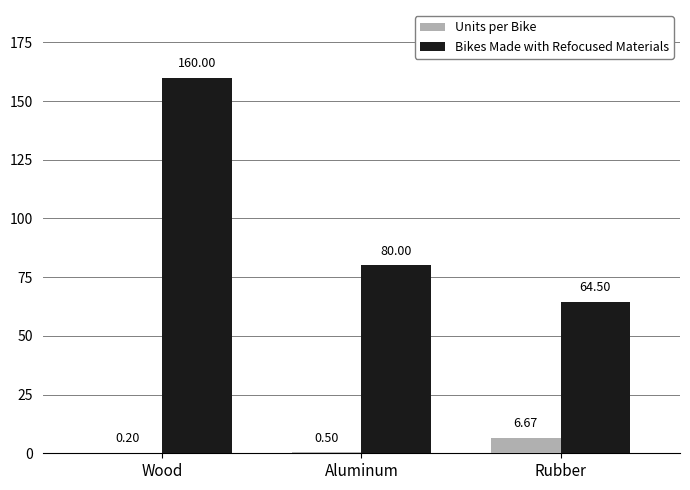

Are the bars horizontal?

No